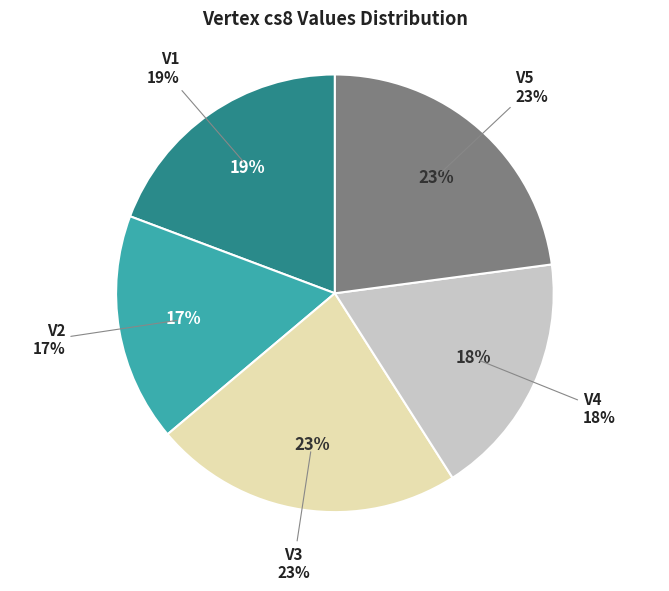

To the nearest percent, what percentage of the pie is V3?

23%